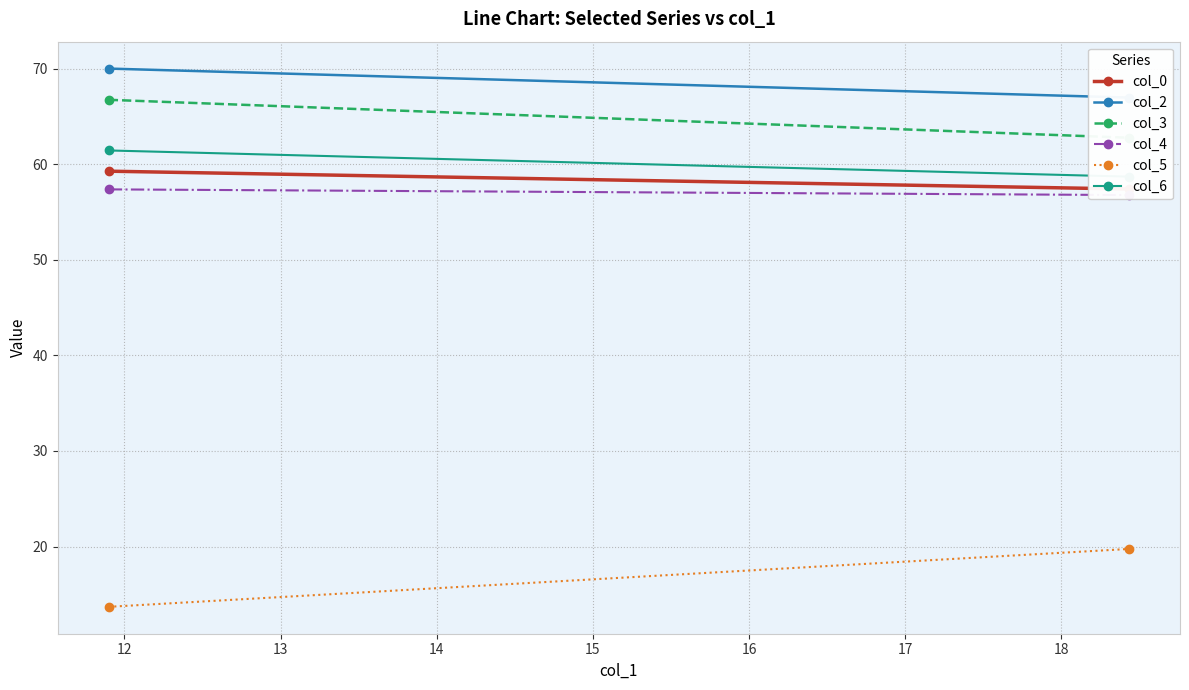

How many col_2 values are between 66 and 70?

2